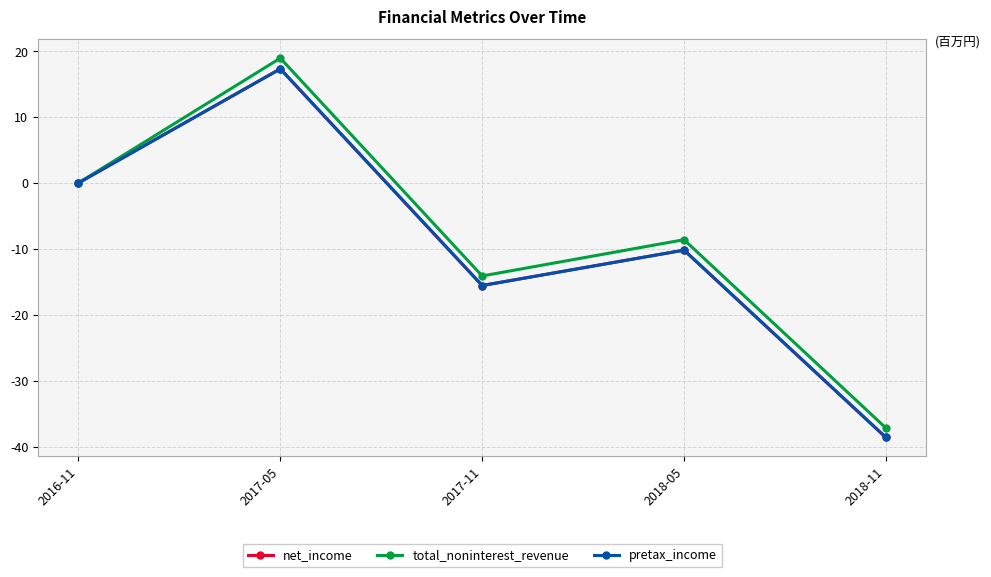

True or false: pretax_income and total_noninterest_revenue cross at least once.

False